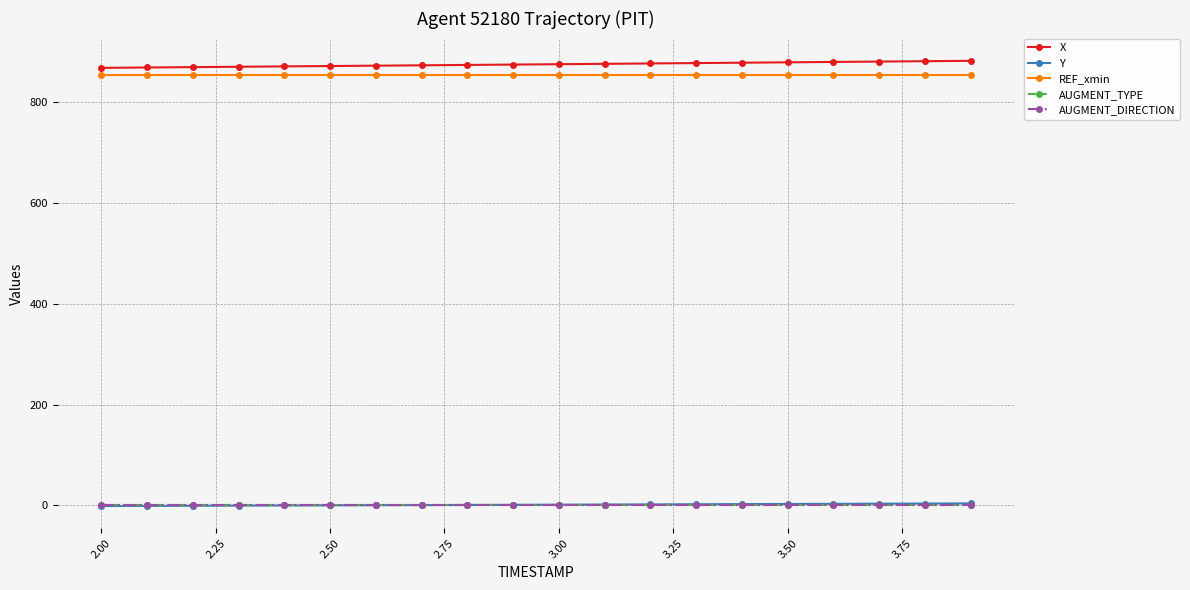

What is the highest value of the AUGMENT_TYPE series?

1.0